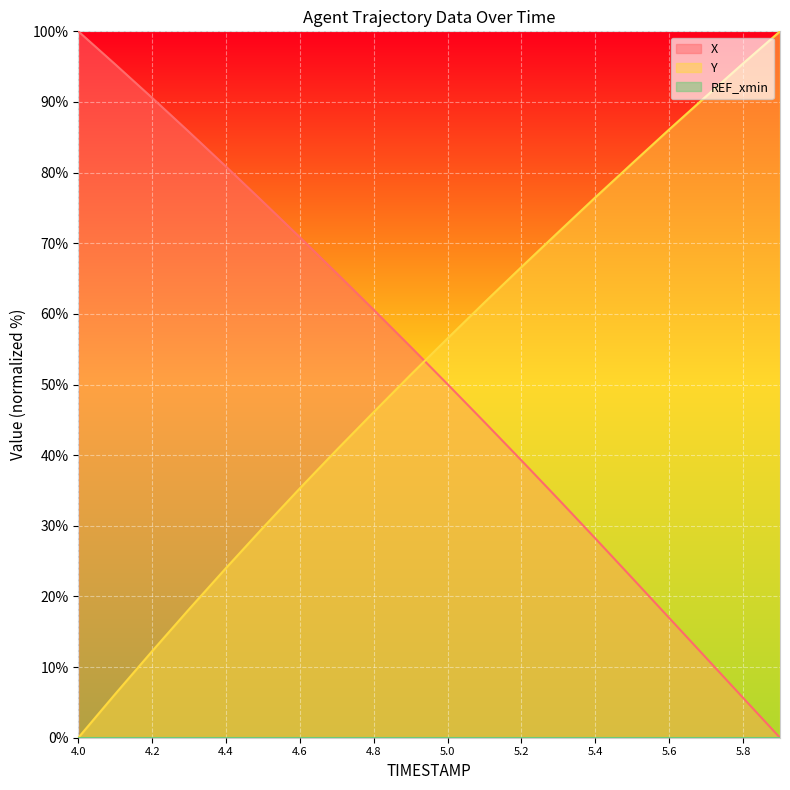

What is the difference between the highest and lowest values at 5.9?

100.0